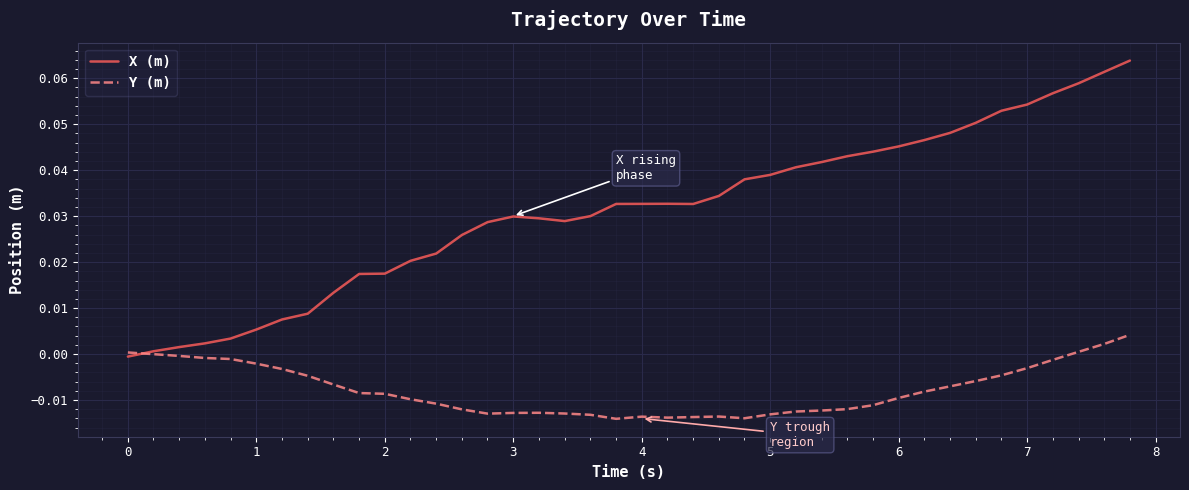

Which series has the largest total across all categories?

X (m)